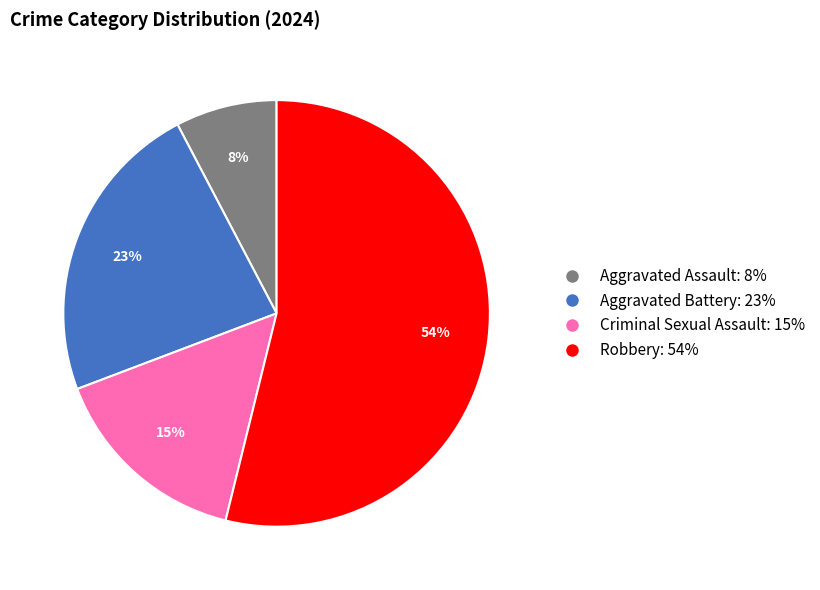

The Aggravated Assault slice represents 8% of the pie. True or false?

True